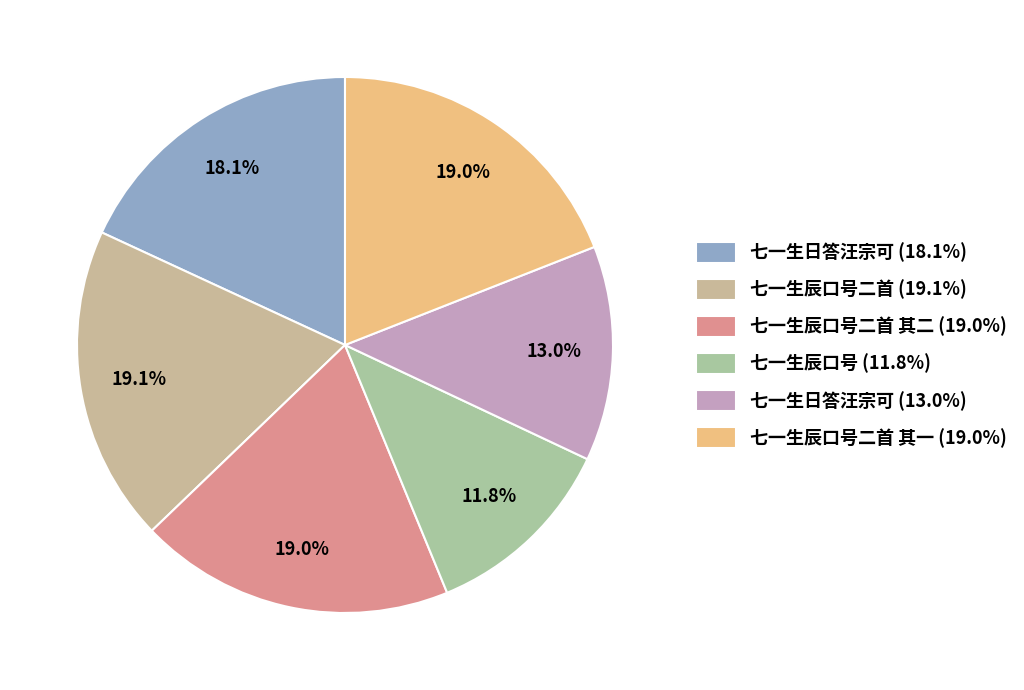

What is the smallest slice in the pie chart?

七一生辰口号 (11.8%)